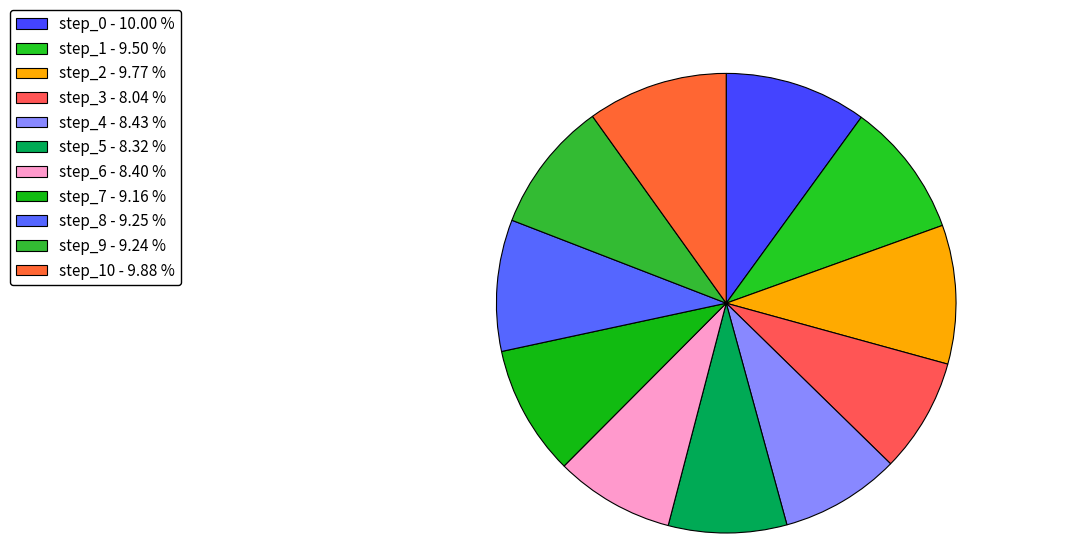

How many segments does this pie chart have?

11